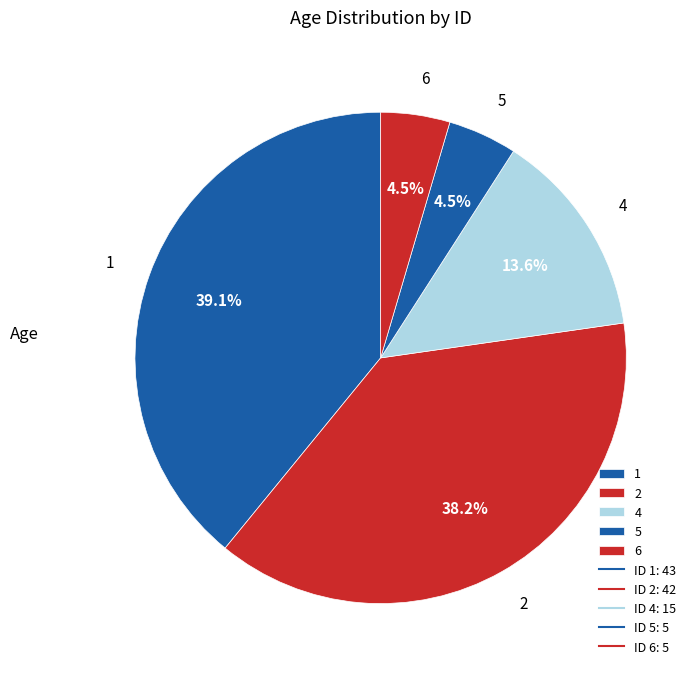

What is the ratio of the value at 4 to the value at 6?

3.0